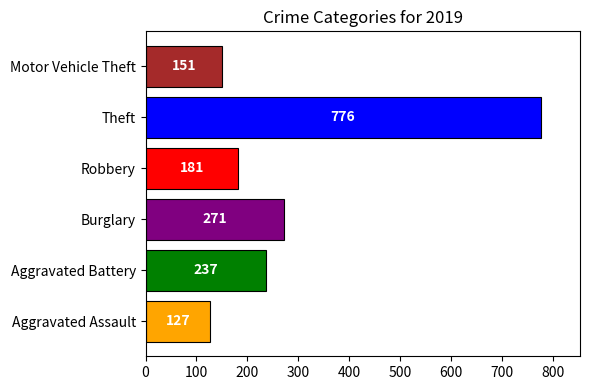

What is the change in value from Robbery to Theft?

+595